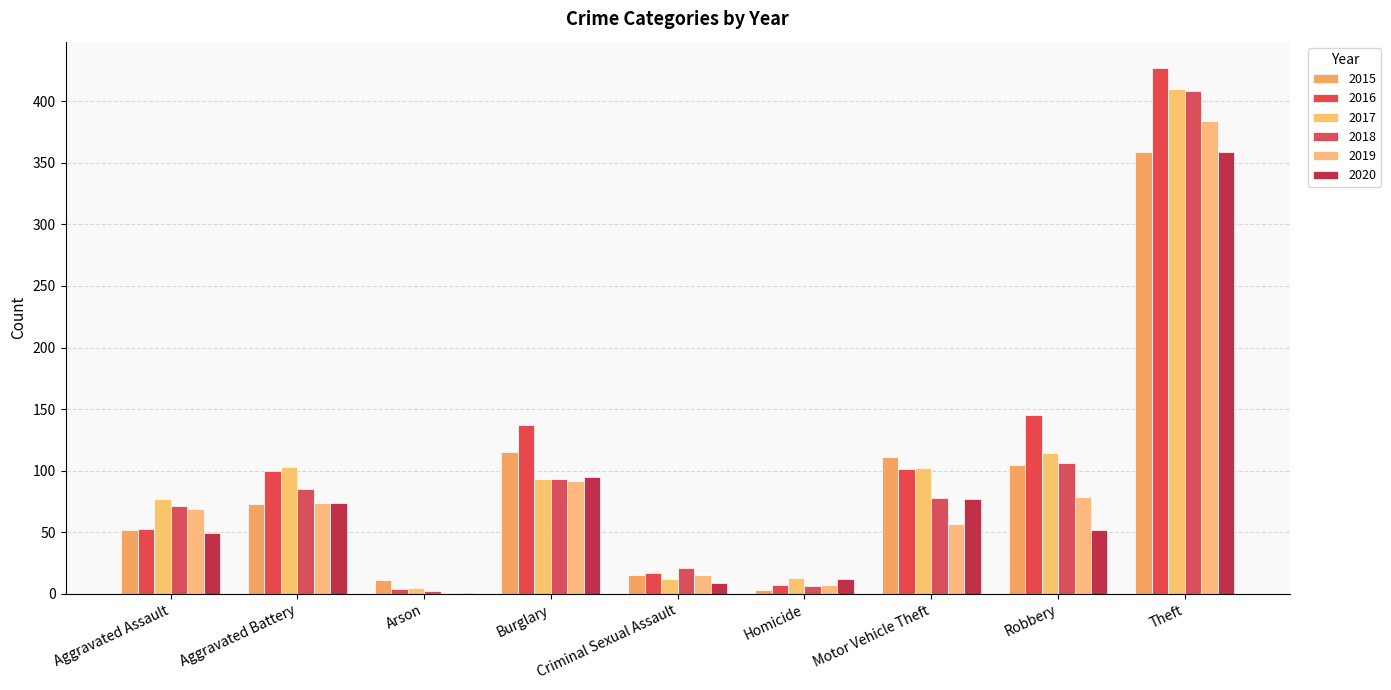

Which category has the highest value in the 2017 series?

Theft